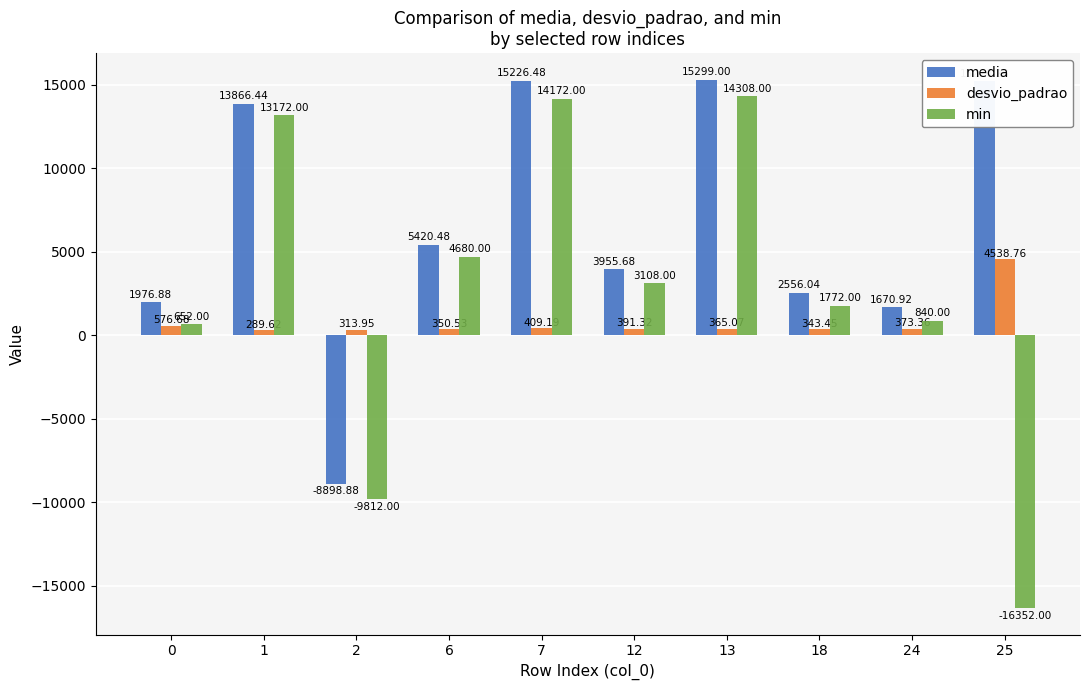

The value of media at 2 is -14770.4. True or false?

False